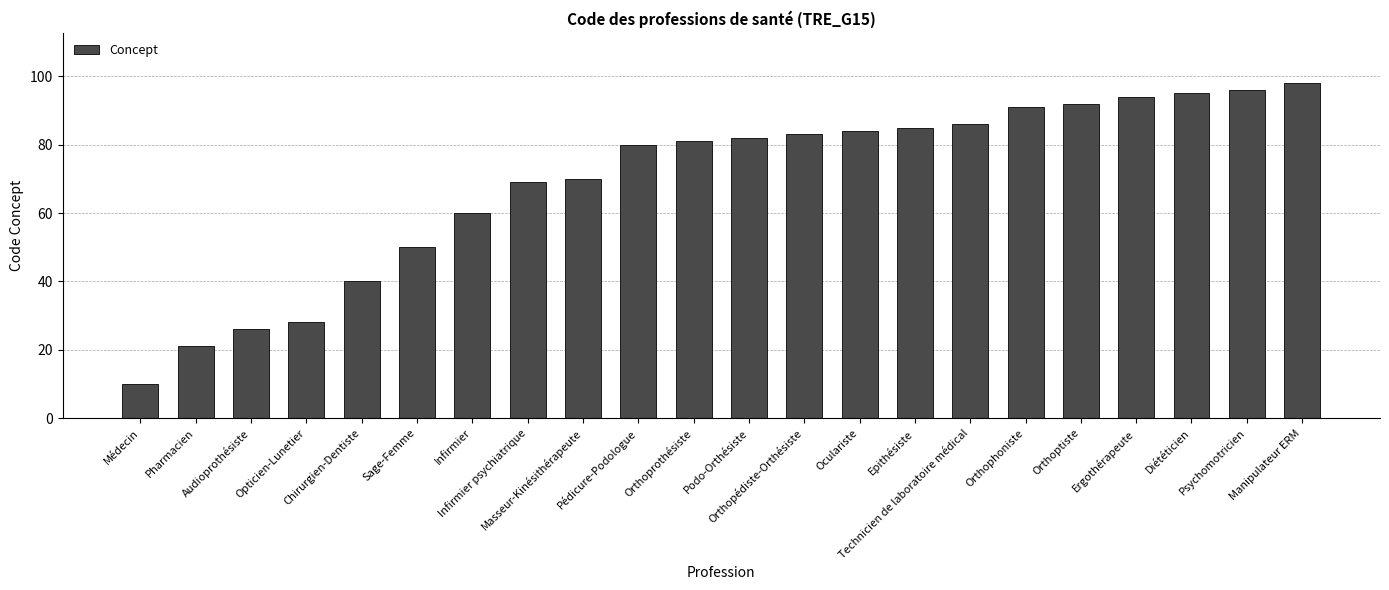

Which category has the lowest value across all series?

Médecin